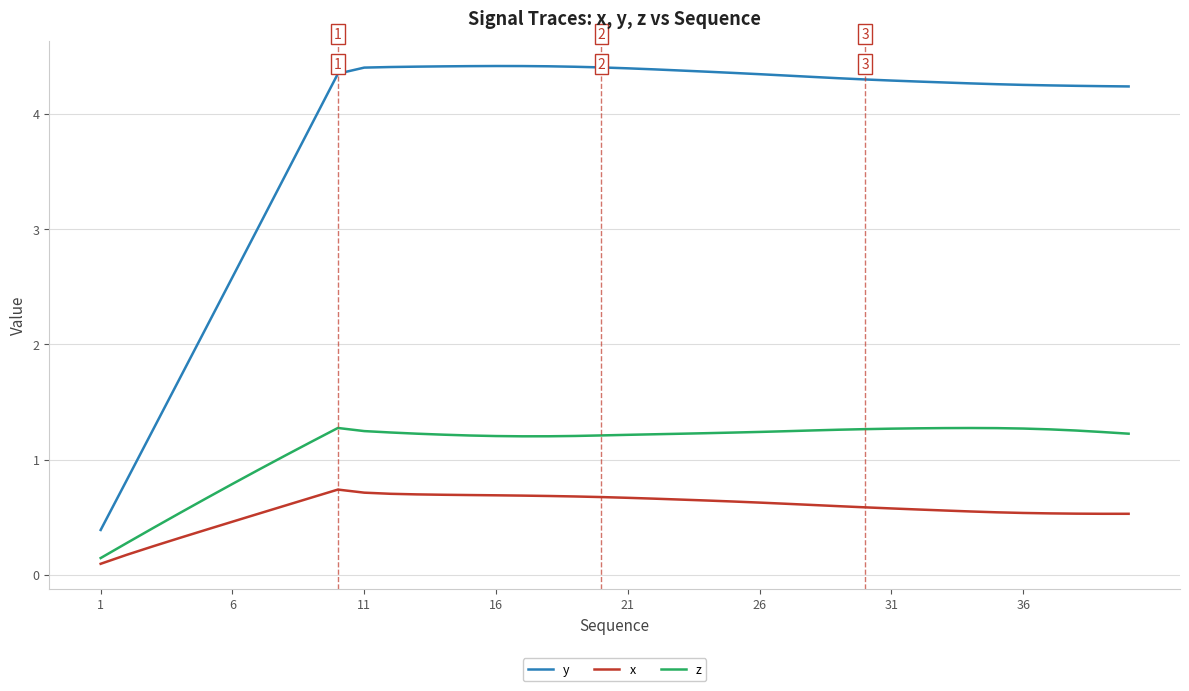

True or false: z and y intersect in this chart.

False